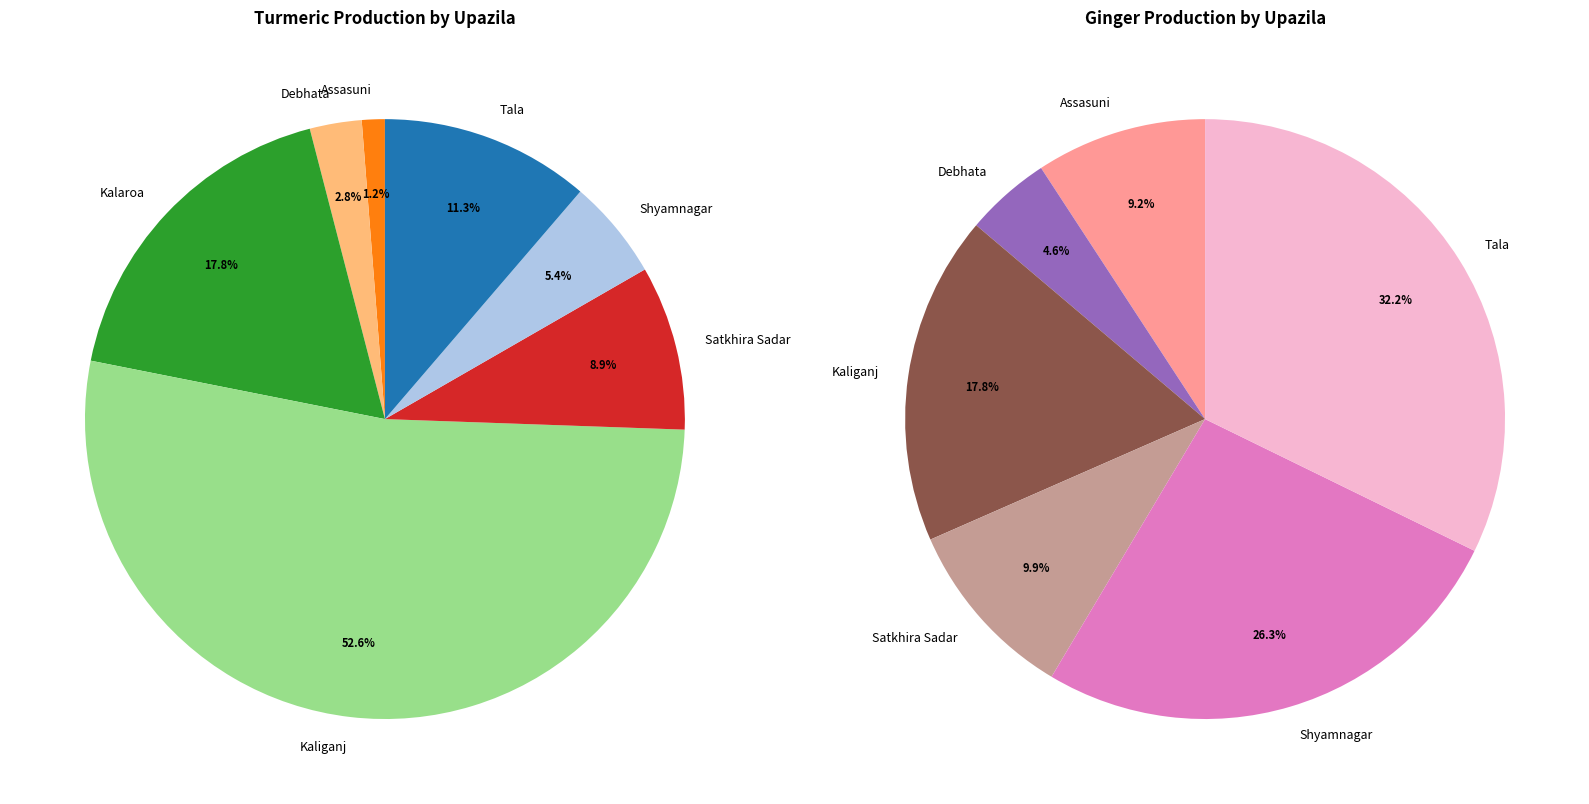

True or false: Assasuni accounts for 17% of the total.

False